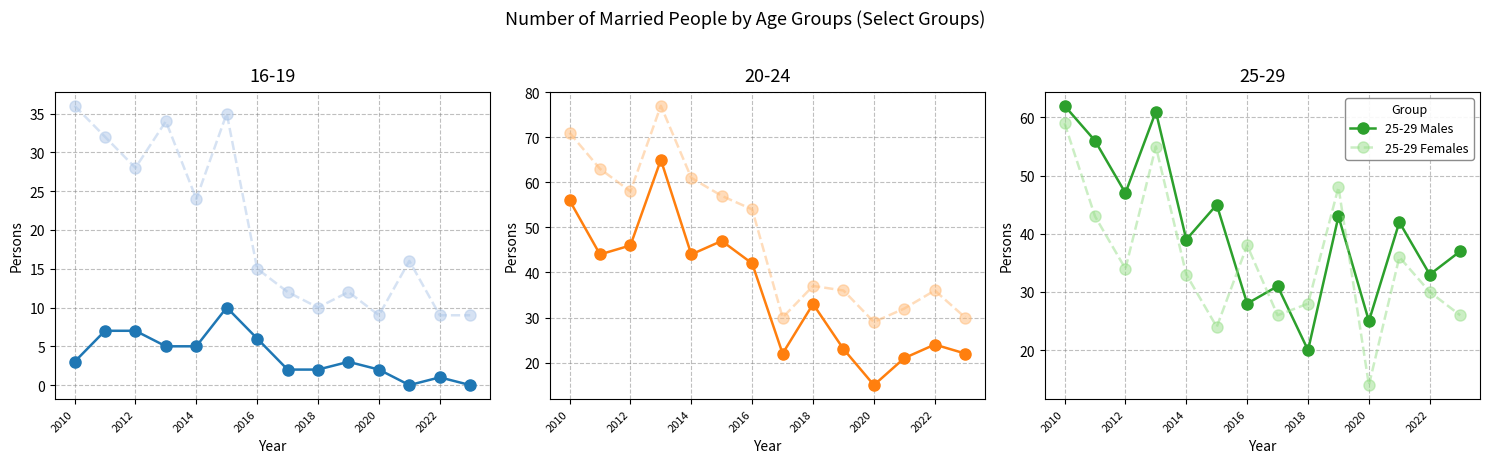

The value of 25-29 Males at 2018 is 34. True or false?

False